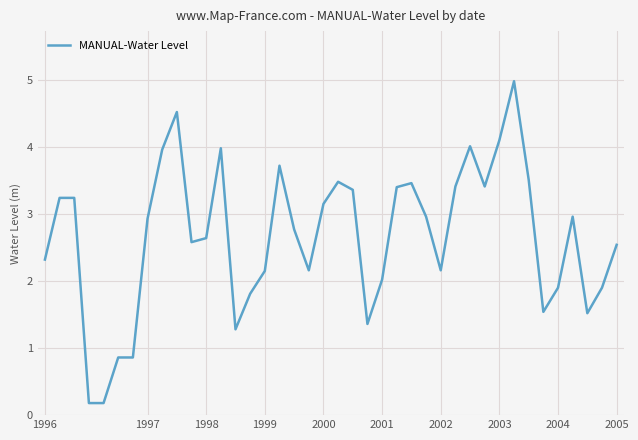

What is the greatest value displayed?

5.0